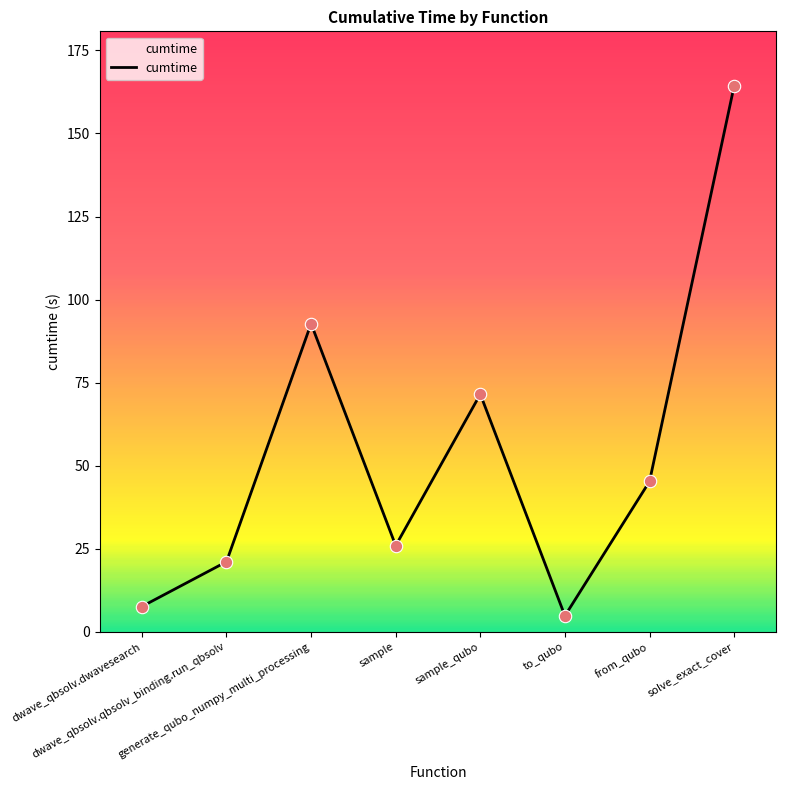

Which has a higher value, to_qubo or solve_exact_cover?

solve_exact_cover